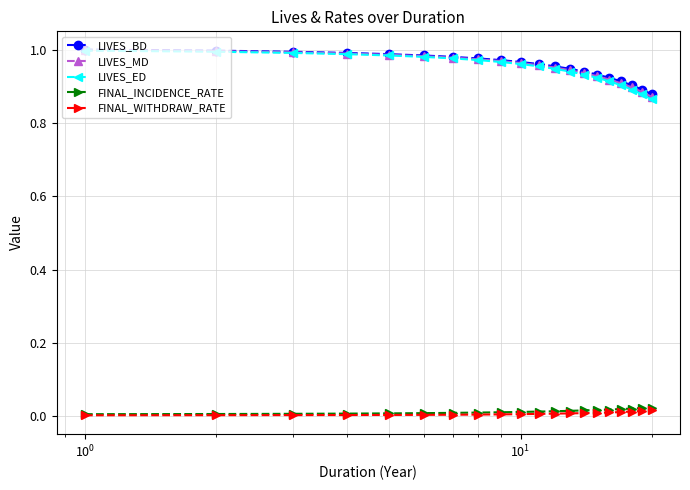

Which series has the widest spread of values?

LIVES_ED